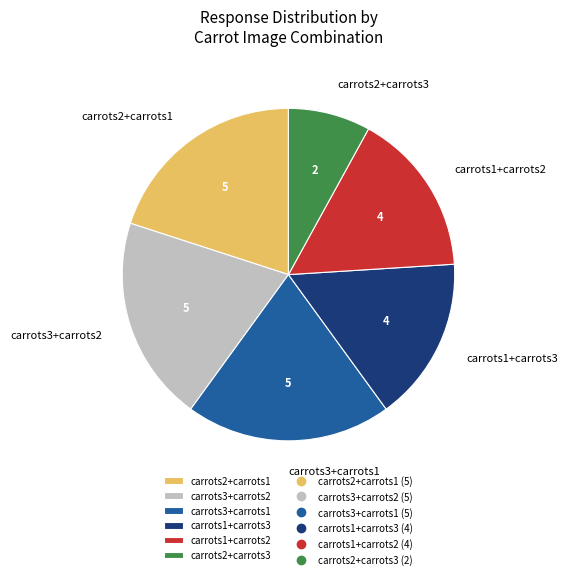

Count the number of slices in the pie.

6